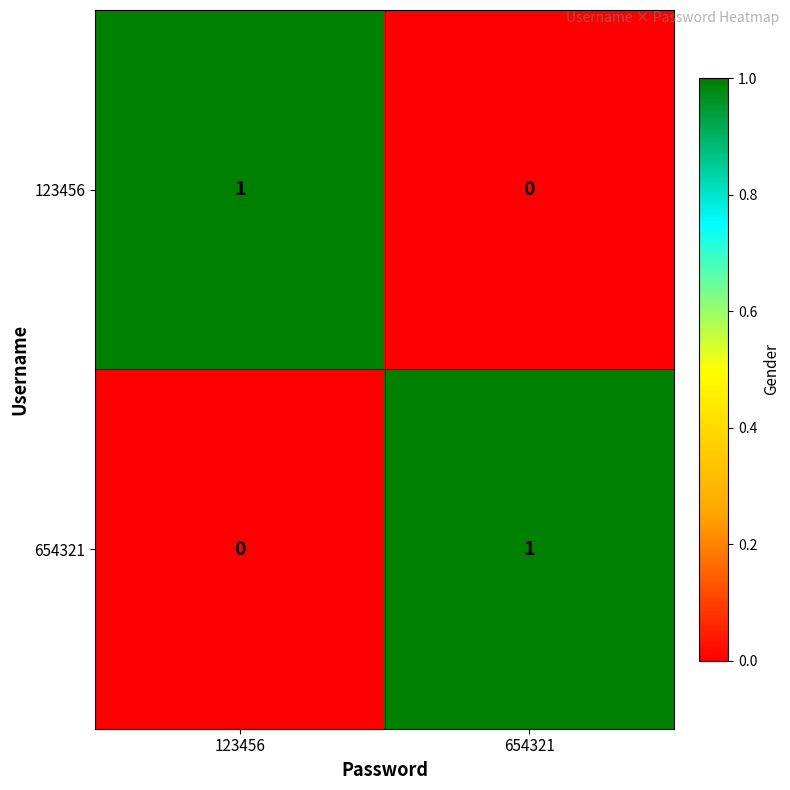

Is it true that 654321 equals -1 at 123456?

False